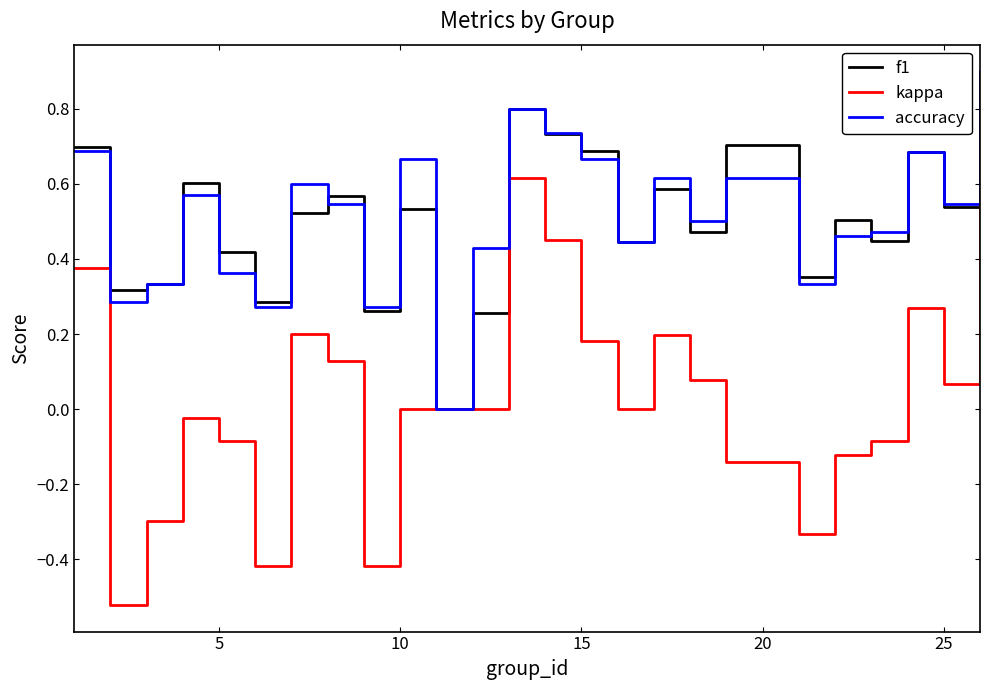

What is the maximum value for f1?

0.9